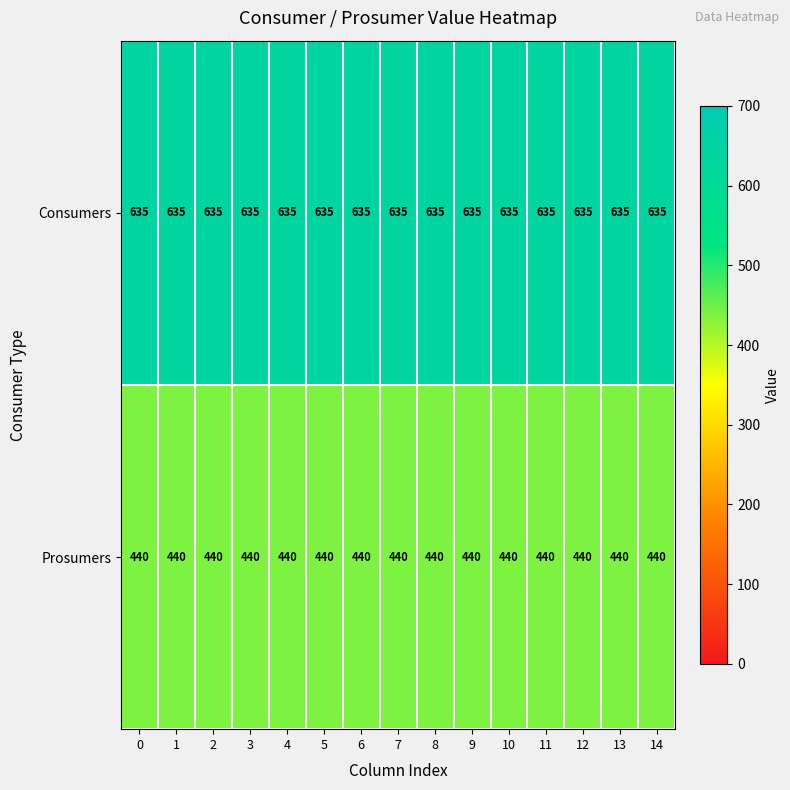

What is the spread (max minus min) of values at 14?

195